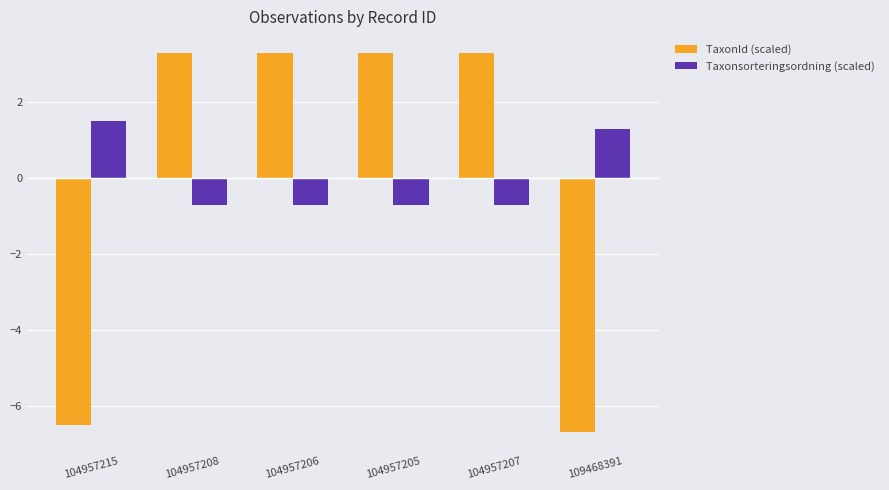

True or false: Taxonsorteringsordning (scaled) has a value of -0.7 at 104957205.

True